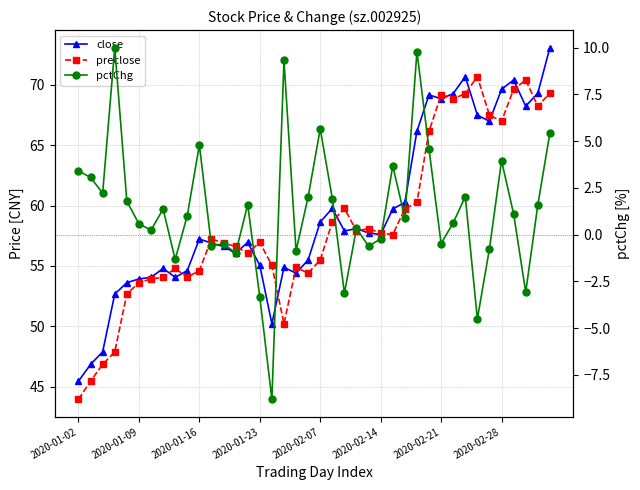

What is the lowest value of the preclose series?

44.0